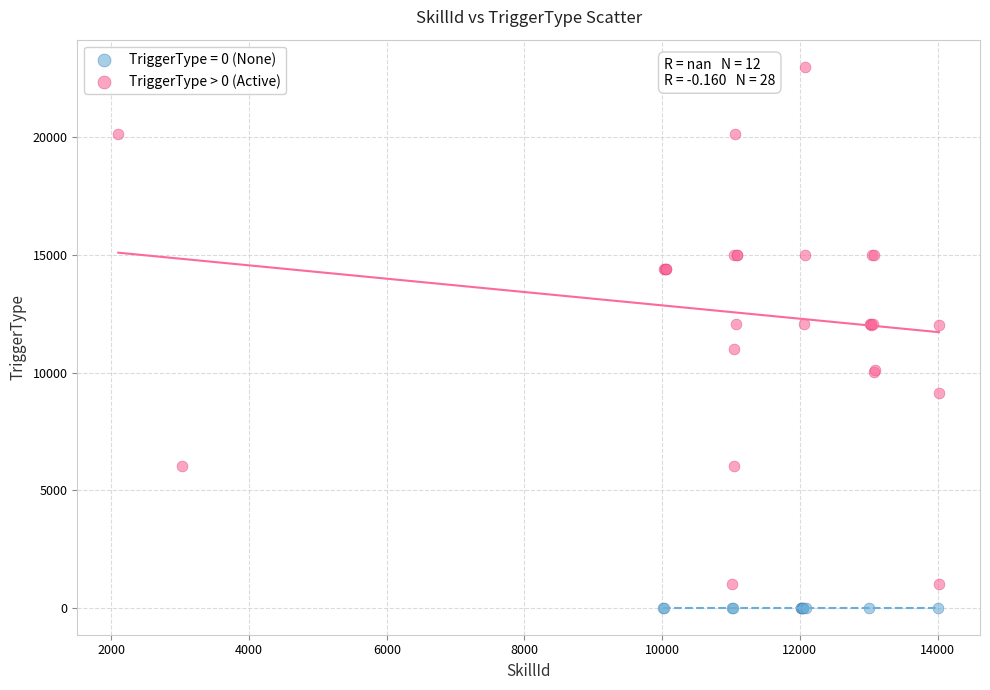

Which series reaches the maximum Y coordinate?

TriggerType > 0 (Active)